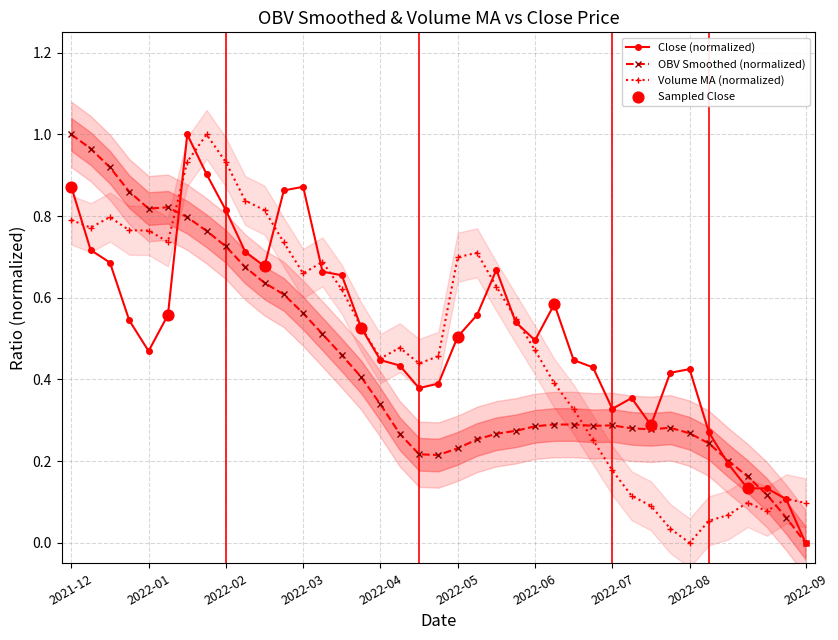

Is the value of Volume_MA at 2022-06-24 greater than the value of OBV_Smoothed at 2022-09-02?

Yes